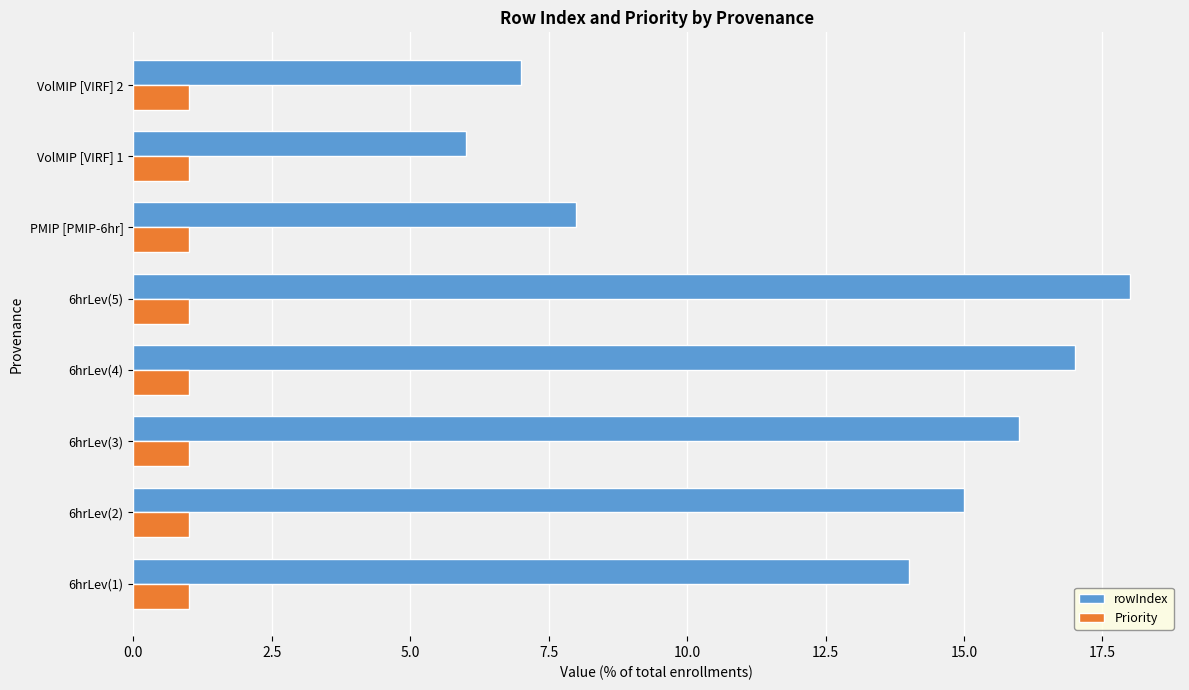

Which series has the widest spread of values?

rowIndex